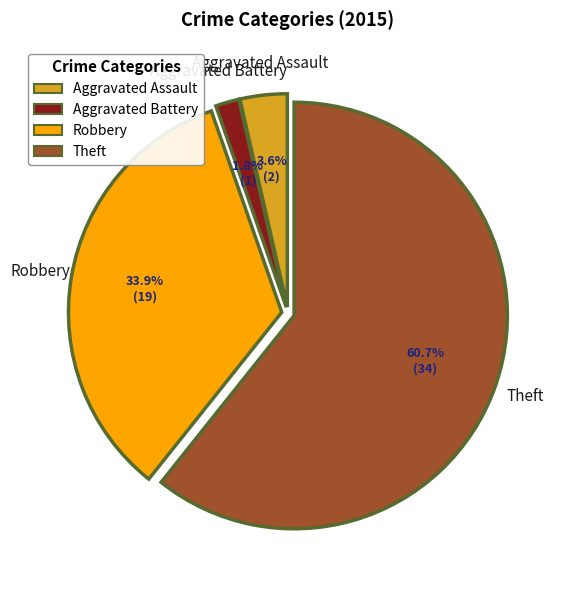

Is it true that Robbery is 34% of the pie?

True